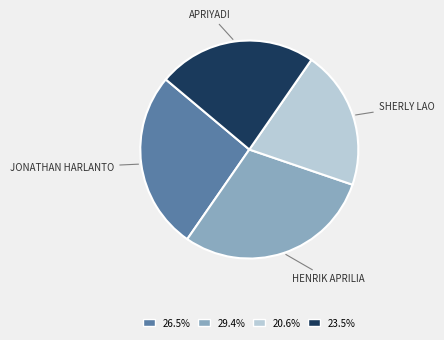

Does any single category account for the majority?

No